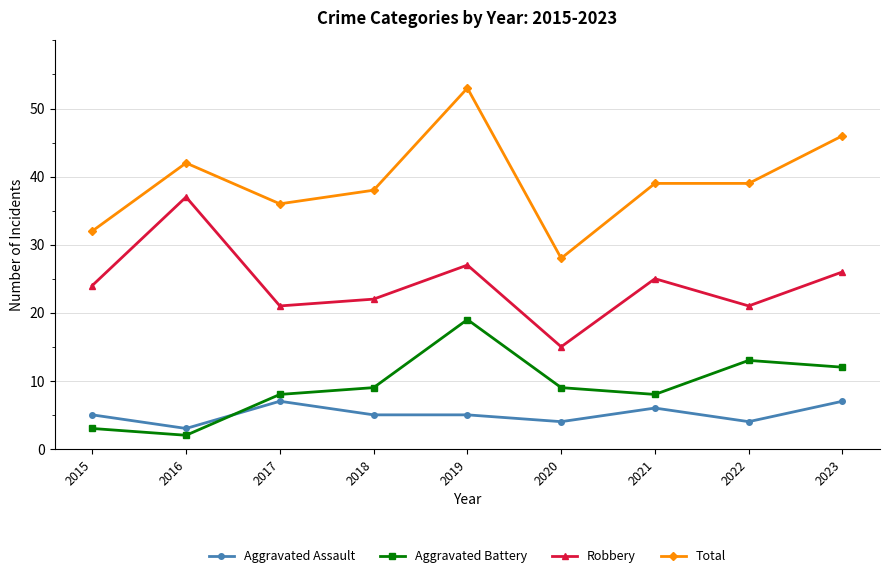

What is the smallest value displayed?

2